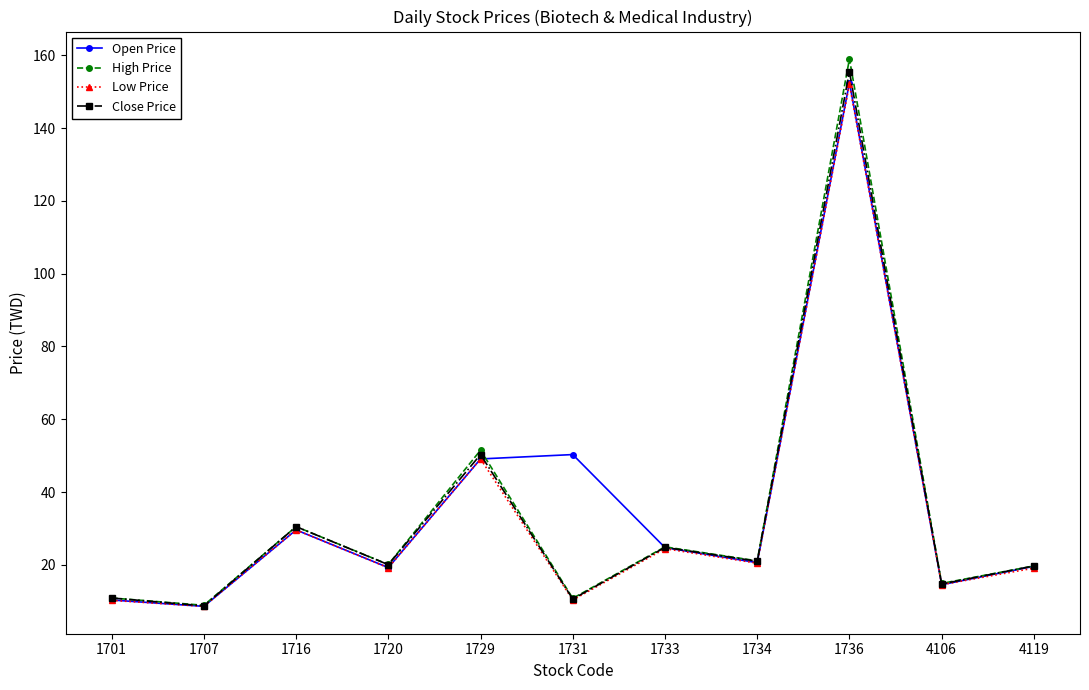

What is the sum of the Close Price values at 1733 and 1734?

45.8